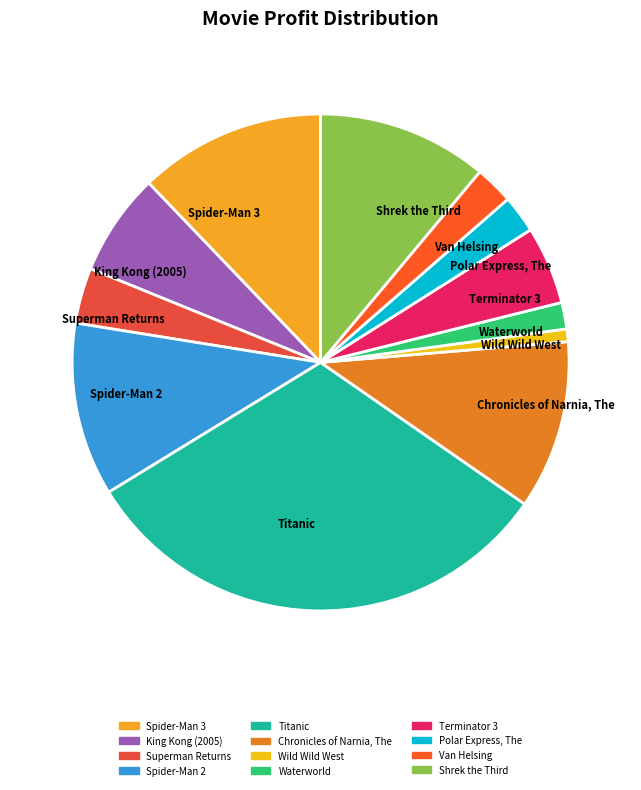

How many slices are in this pie chart?

12